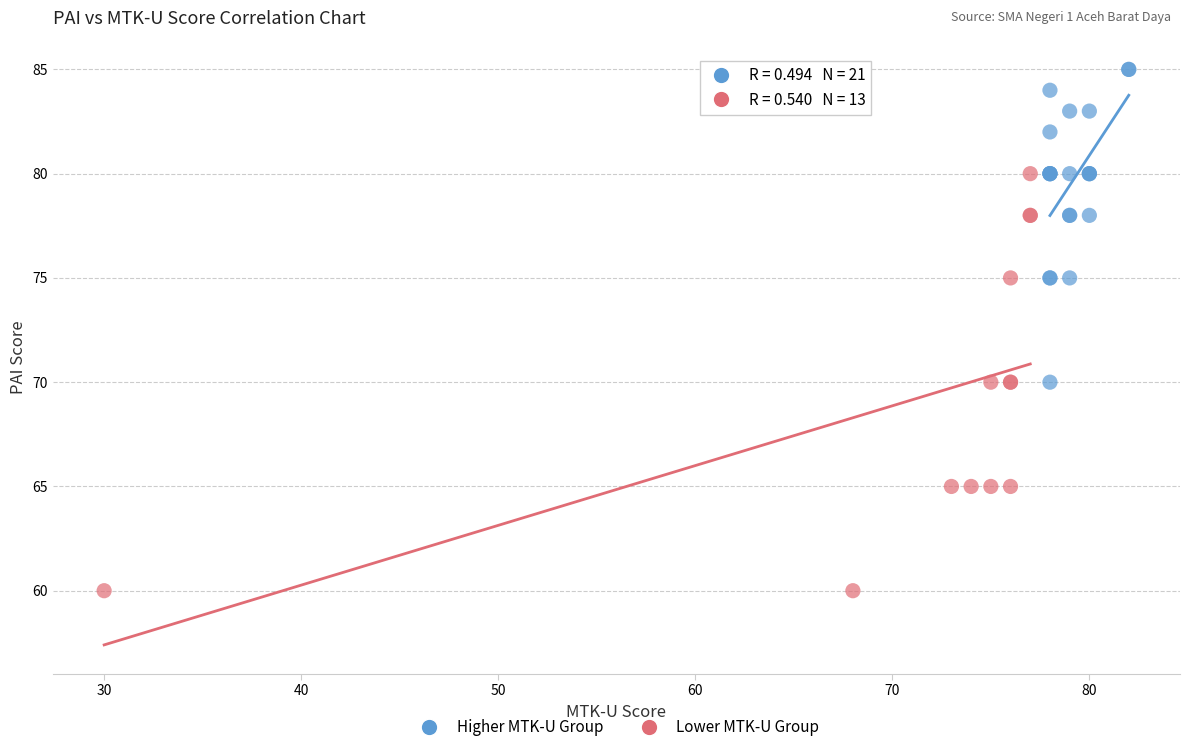

Which series contains the highest Y value?

Higher MTK-U Group